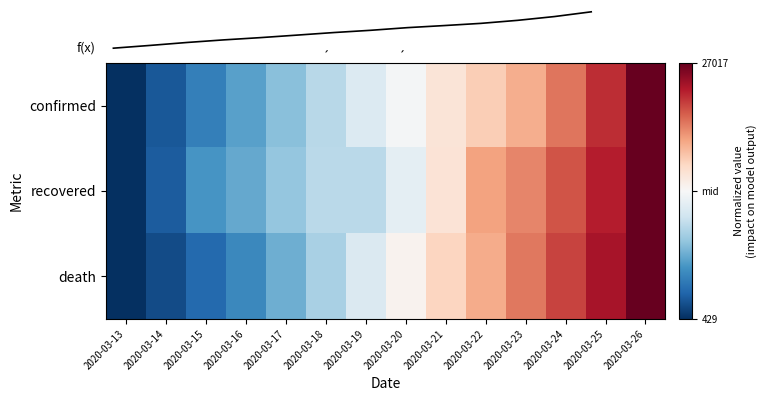

What is the difference between the highest and lowest values at 2020-03-25?

24810.3